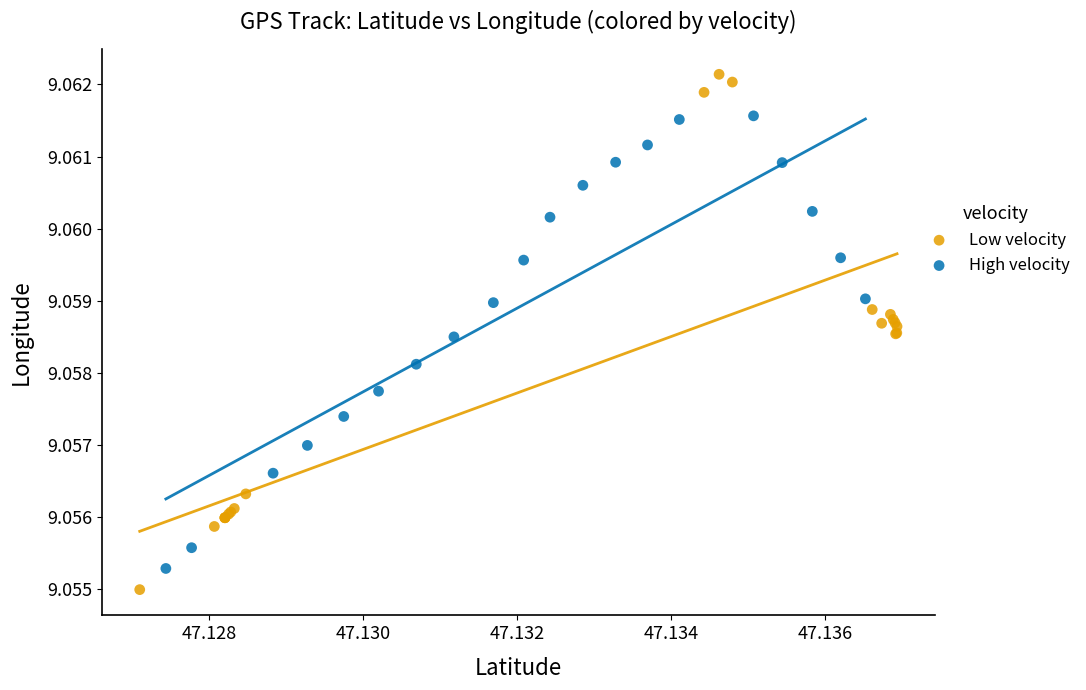

Which series contains the highest Y value?

Low velocity